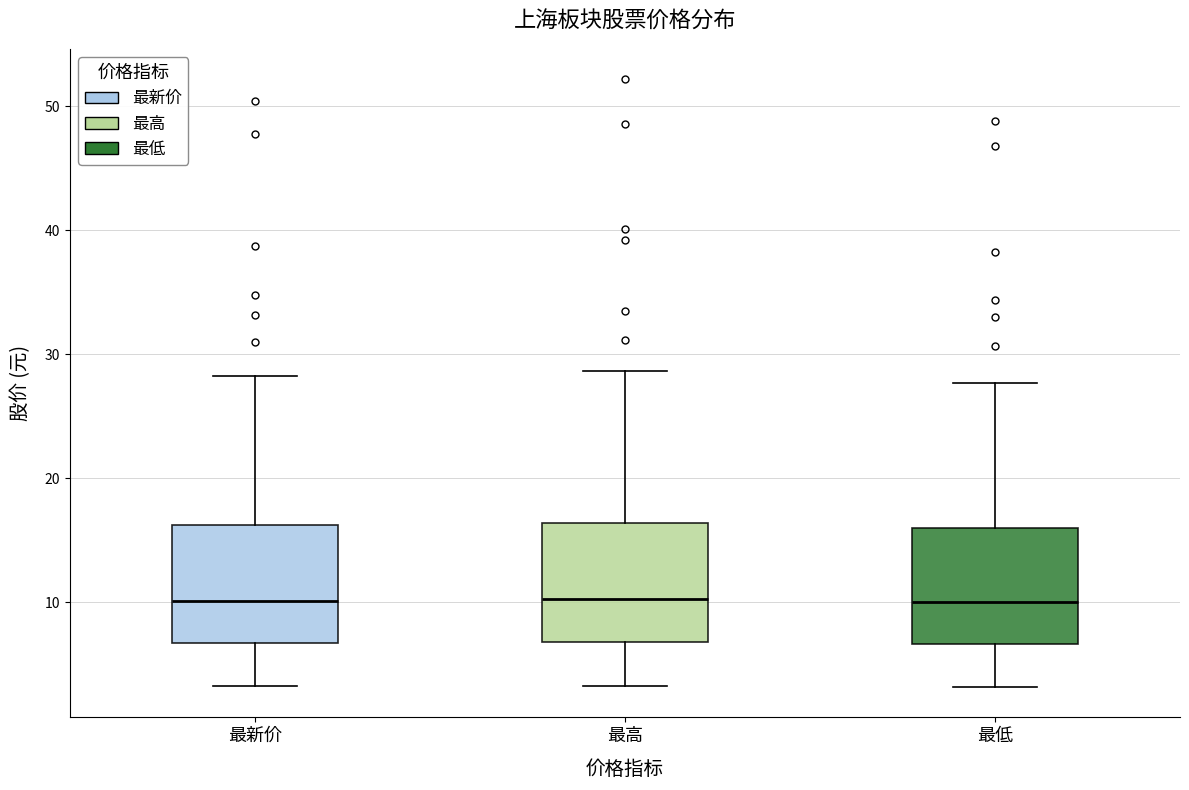

Where does the upper whisker of the box for 最高 end on the y-axis? The values are not printed on the chart, so give them approximately, as read against the axis.

29